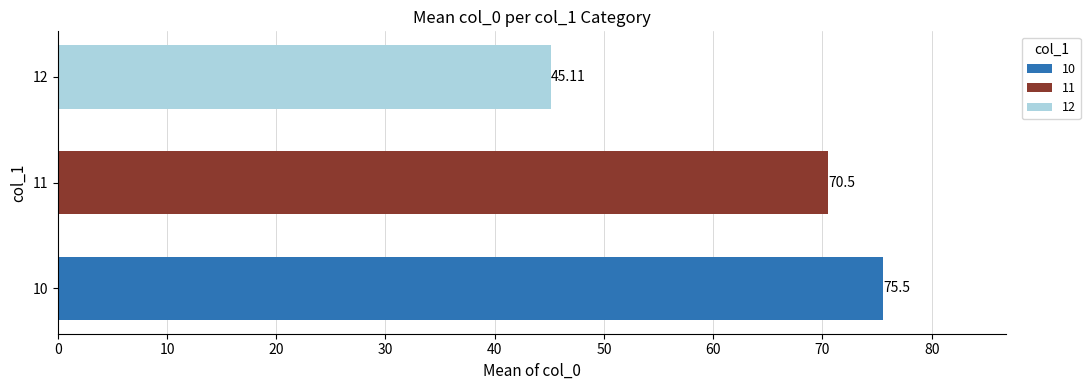

At which category does the chart reach its peak across all series?

10